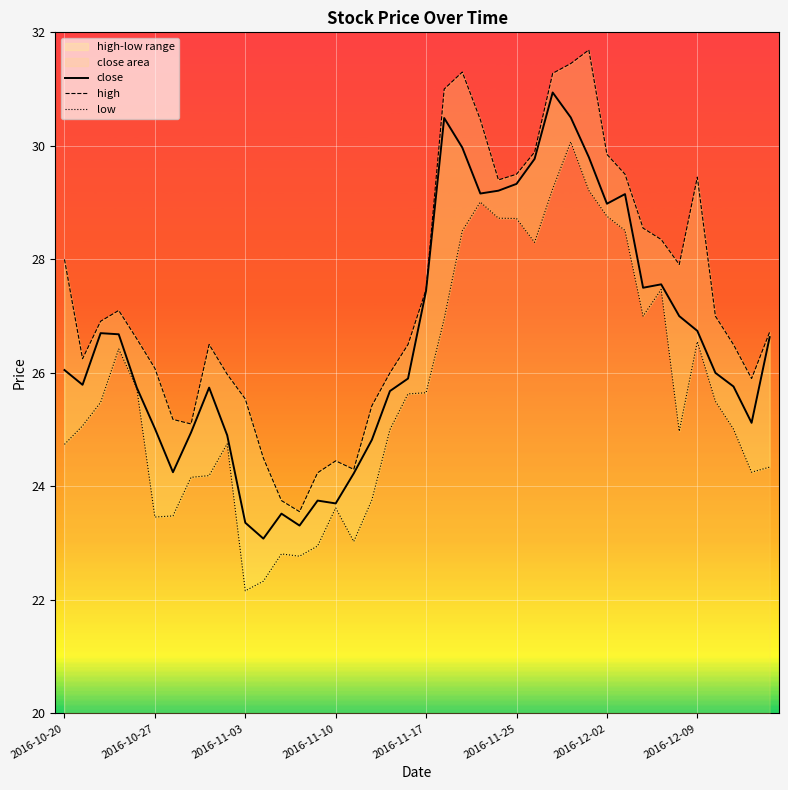

List the series in order of their peak value, lowest first.

low, close, high